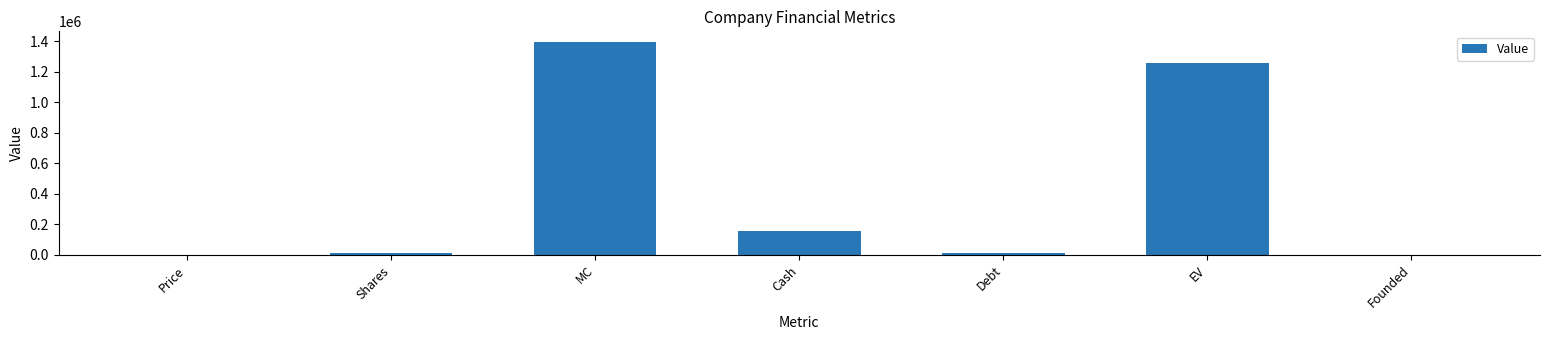

What is the maximum value shown in the chart?

1395920.2